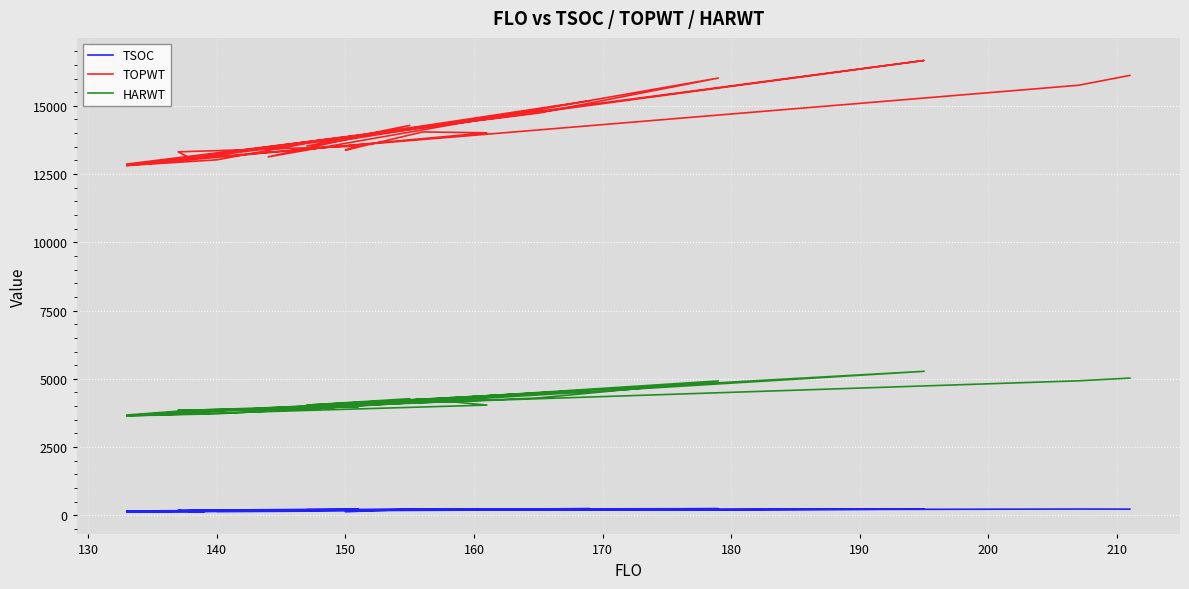

What is the average value of the TSOC series?

186